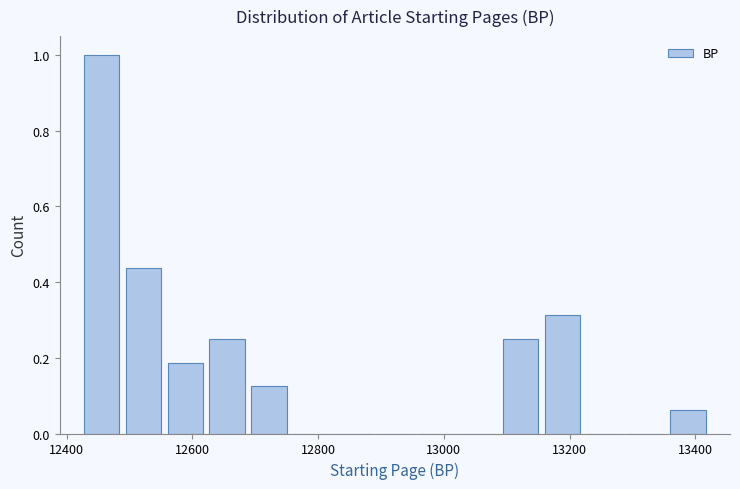

Read against the x-axis, roughly where is the centre of the tallest bar?

12460